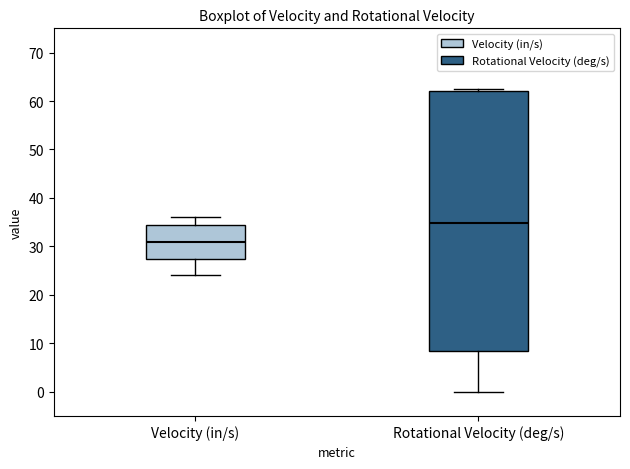

Where does the upper whisker of the box for Velocity (in/s) end on the y-axis? The values are not printed on the chart, so give them approximately, as read against the axis.

36